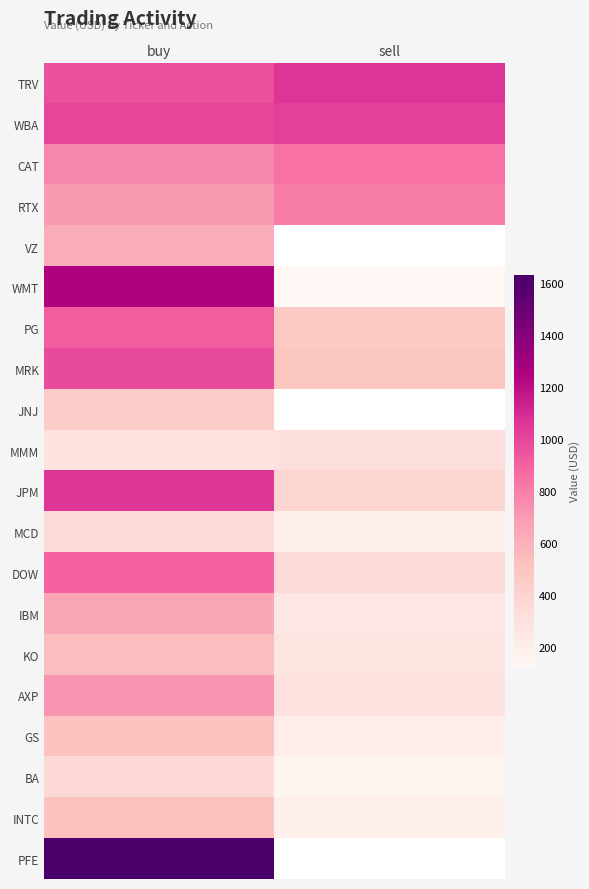

How many values in the IBM series exceed 651?

1